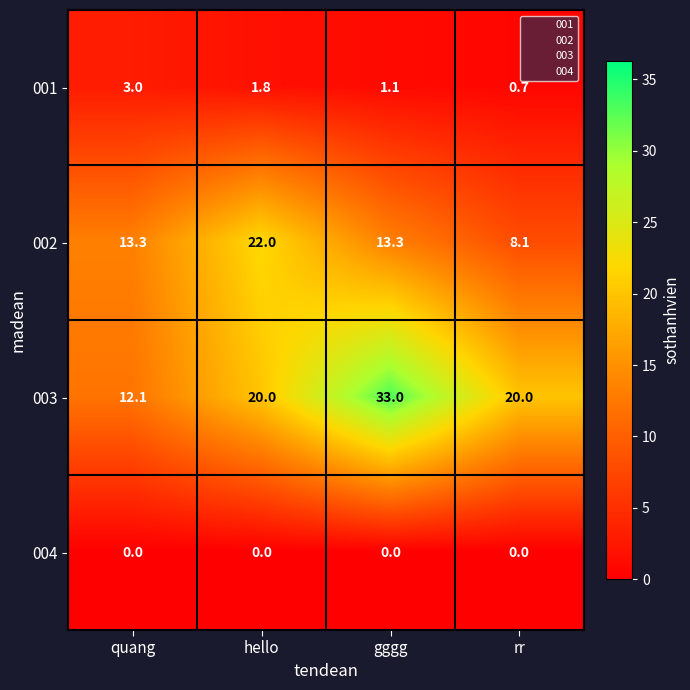

Read the 002 value at quang.

13.3